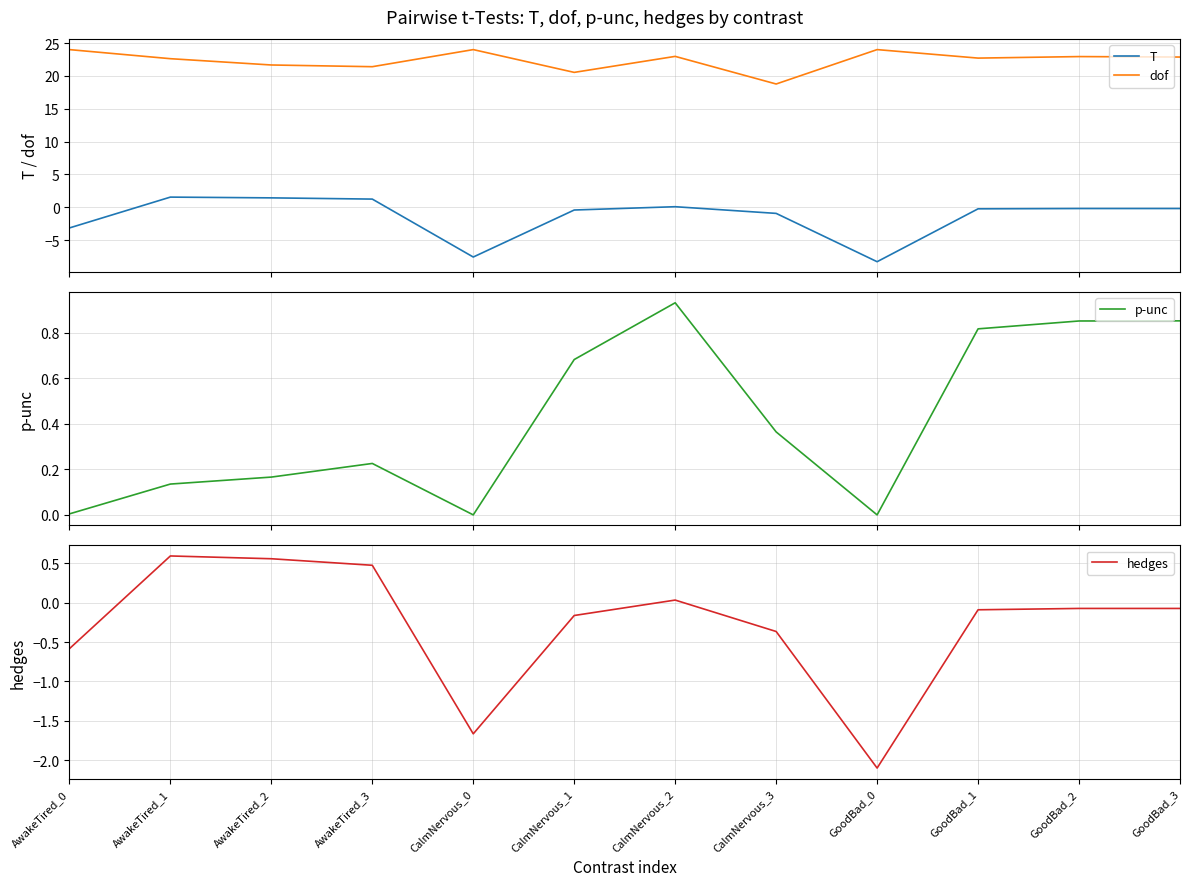

What is the label of the 9th point from the right?

AwakeTired_3